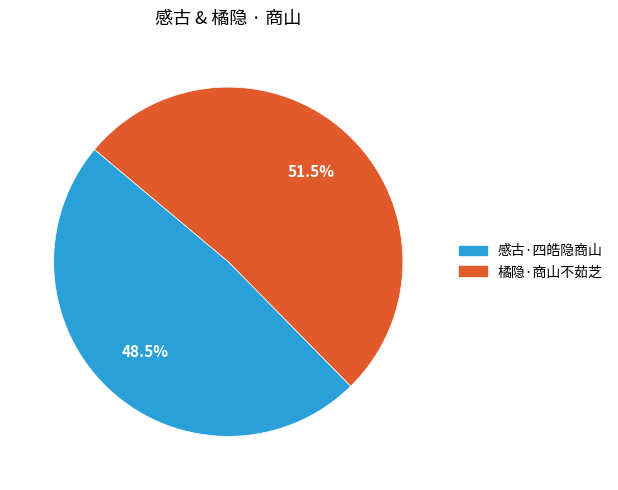

How many slices are in this pie chart?

2